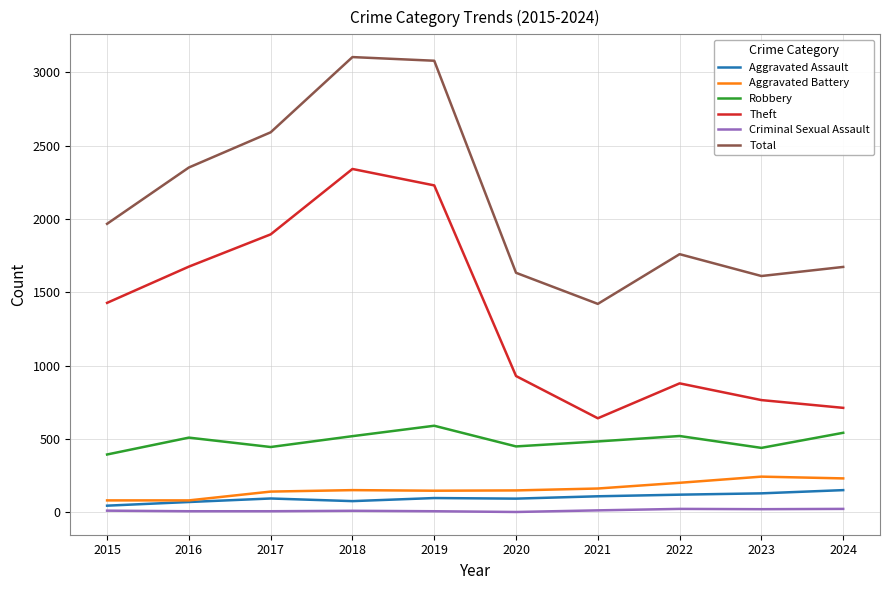

What is the highest value of the Theft series?

2342